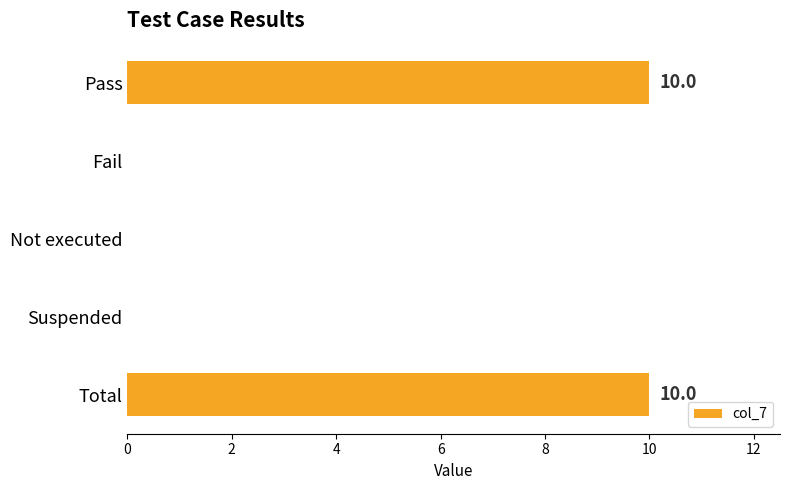

Is it true that the value at Pass is 10?

True